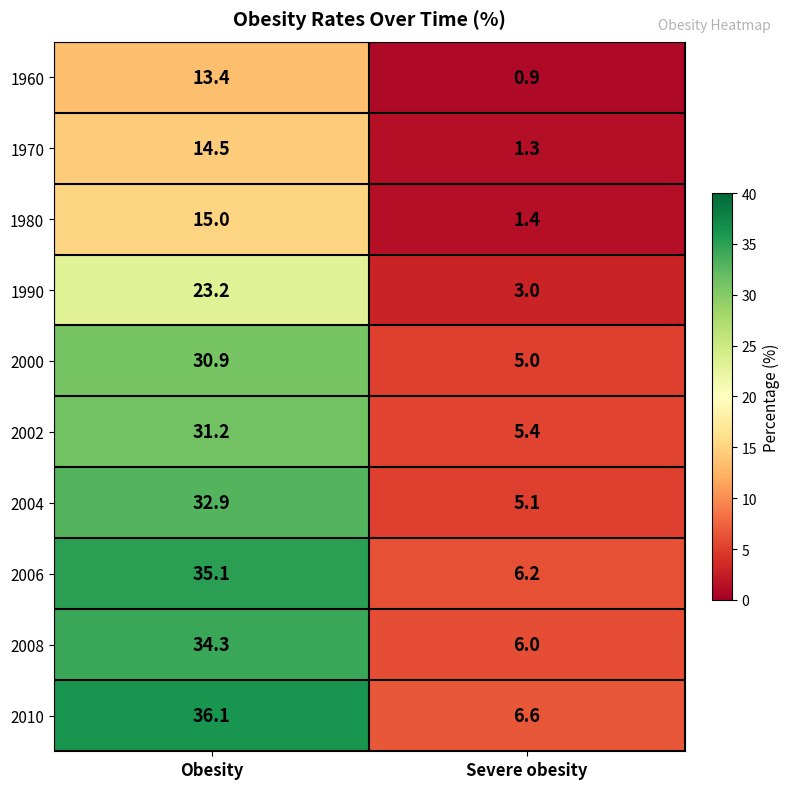

List the series in order of their peak value, highest first.

2010, 2006, 2008, 2004, 2002, 2000, 1990, 1980, 1970, 1960